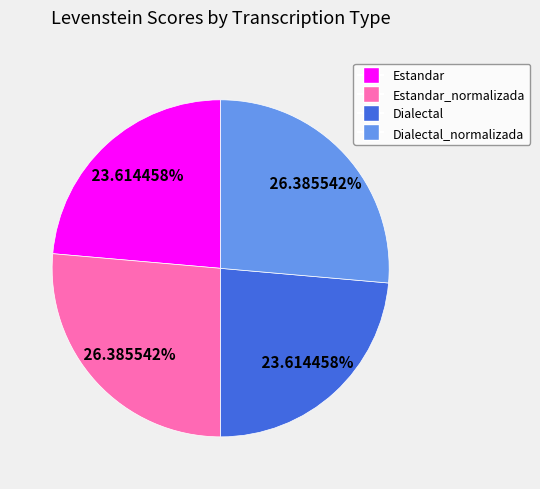

Is there any slice that represents more than half of the pie?

No